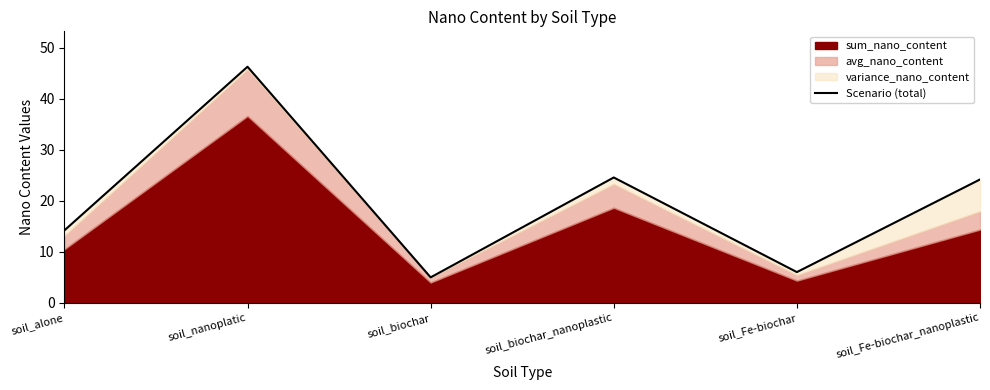

Approximately how many times larger is the value at soil_nanoplatic compared to soil_biochar_nanoplastic?

1.9